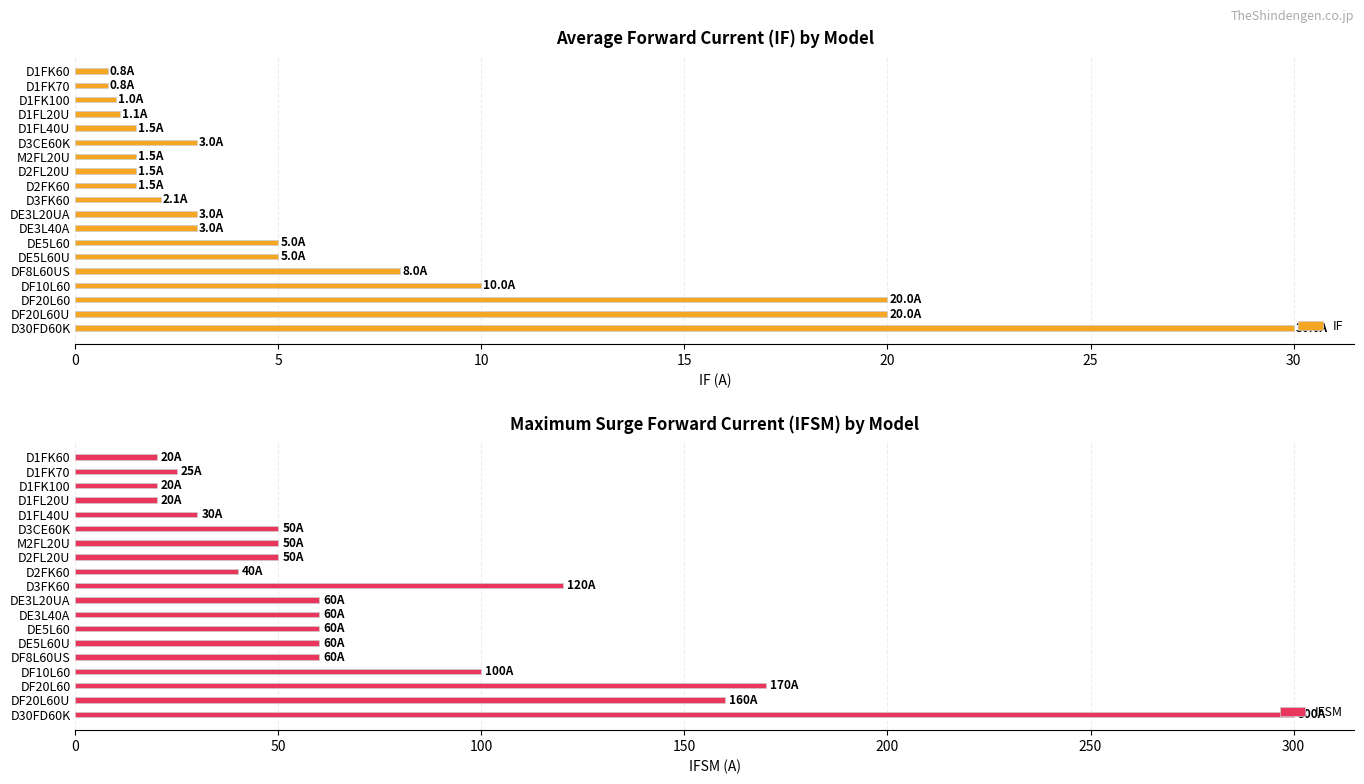

Reading right to left, transcribe all the data shown in this chart.

IF: 30.0	20.0	20.0	10.0	8.0	5.0	5.0	3.0	3.0	2.1	1.5	1.5	1.5	3.0	1.5	1.1	1.0	0.8	0.8
IFSM: 300.0	160.0	170.0	100.0	60.0	60.0	60.0	60.0	60.0	120.0	40.0	50.0	50.0	50.0	30.0	20.0	20.0	25.0	20.0